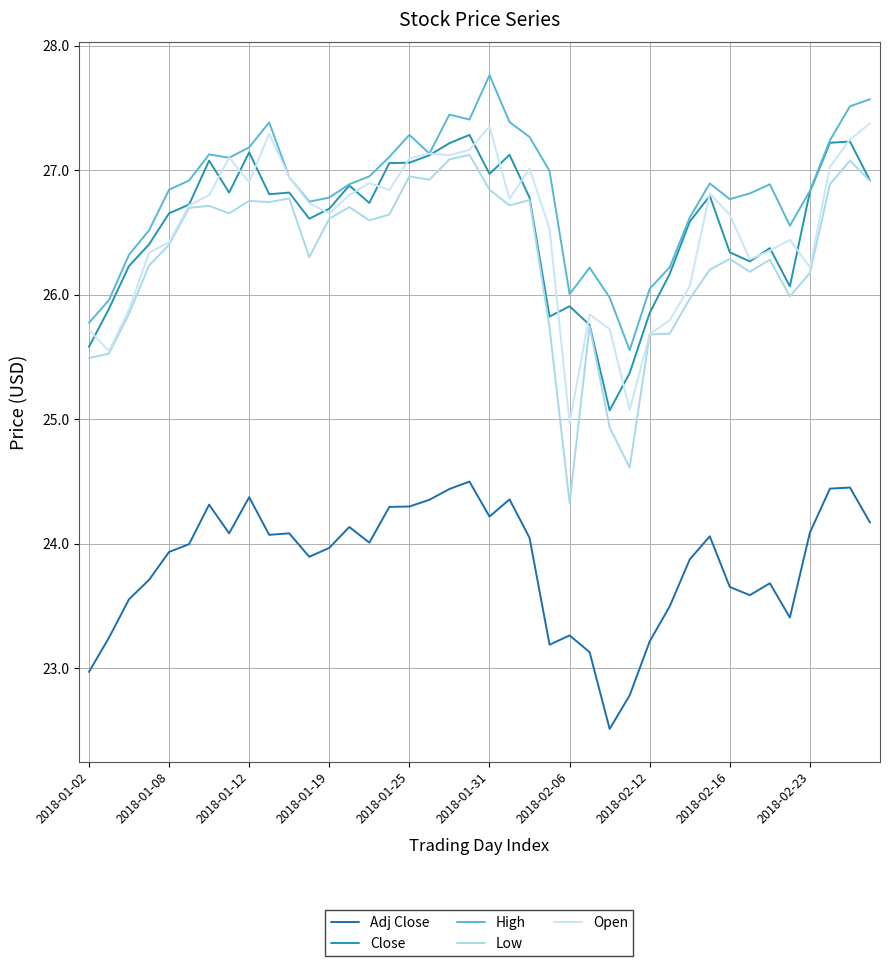

Does the chart display data point markers on the line(s)?

No